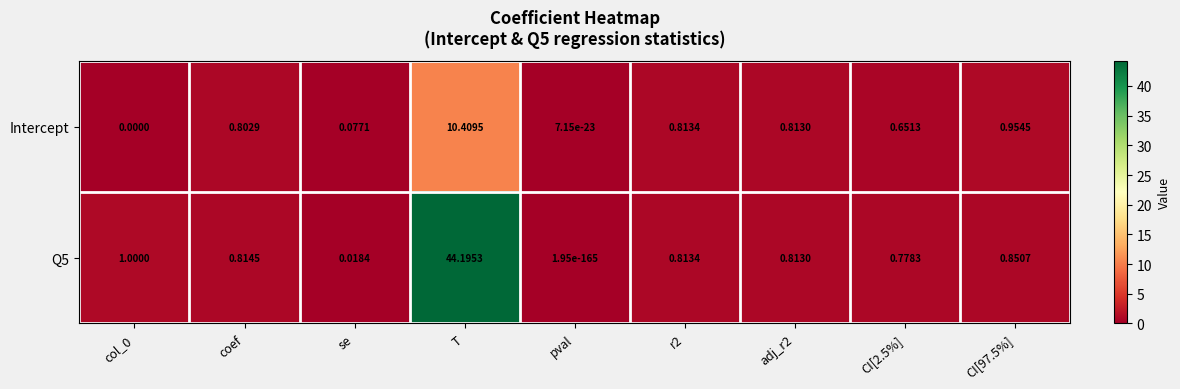

Count the number of categories in the chart.

9